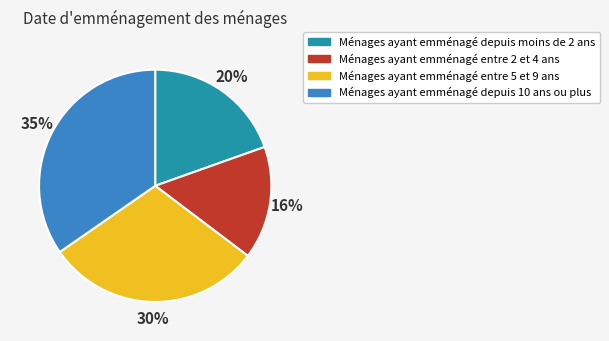

To the nearest percent, what percentage of the pie is Ménages ayant emménagé entre 2 et 4 ans?

16%